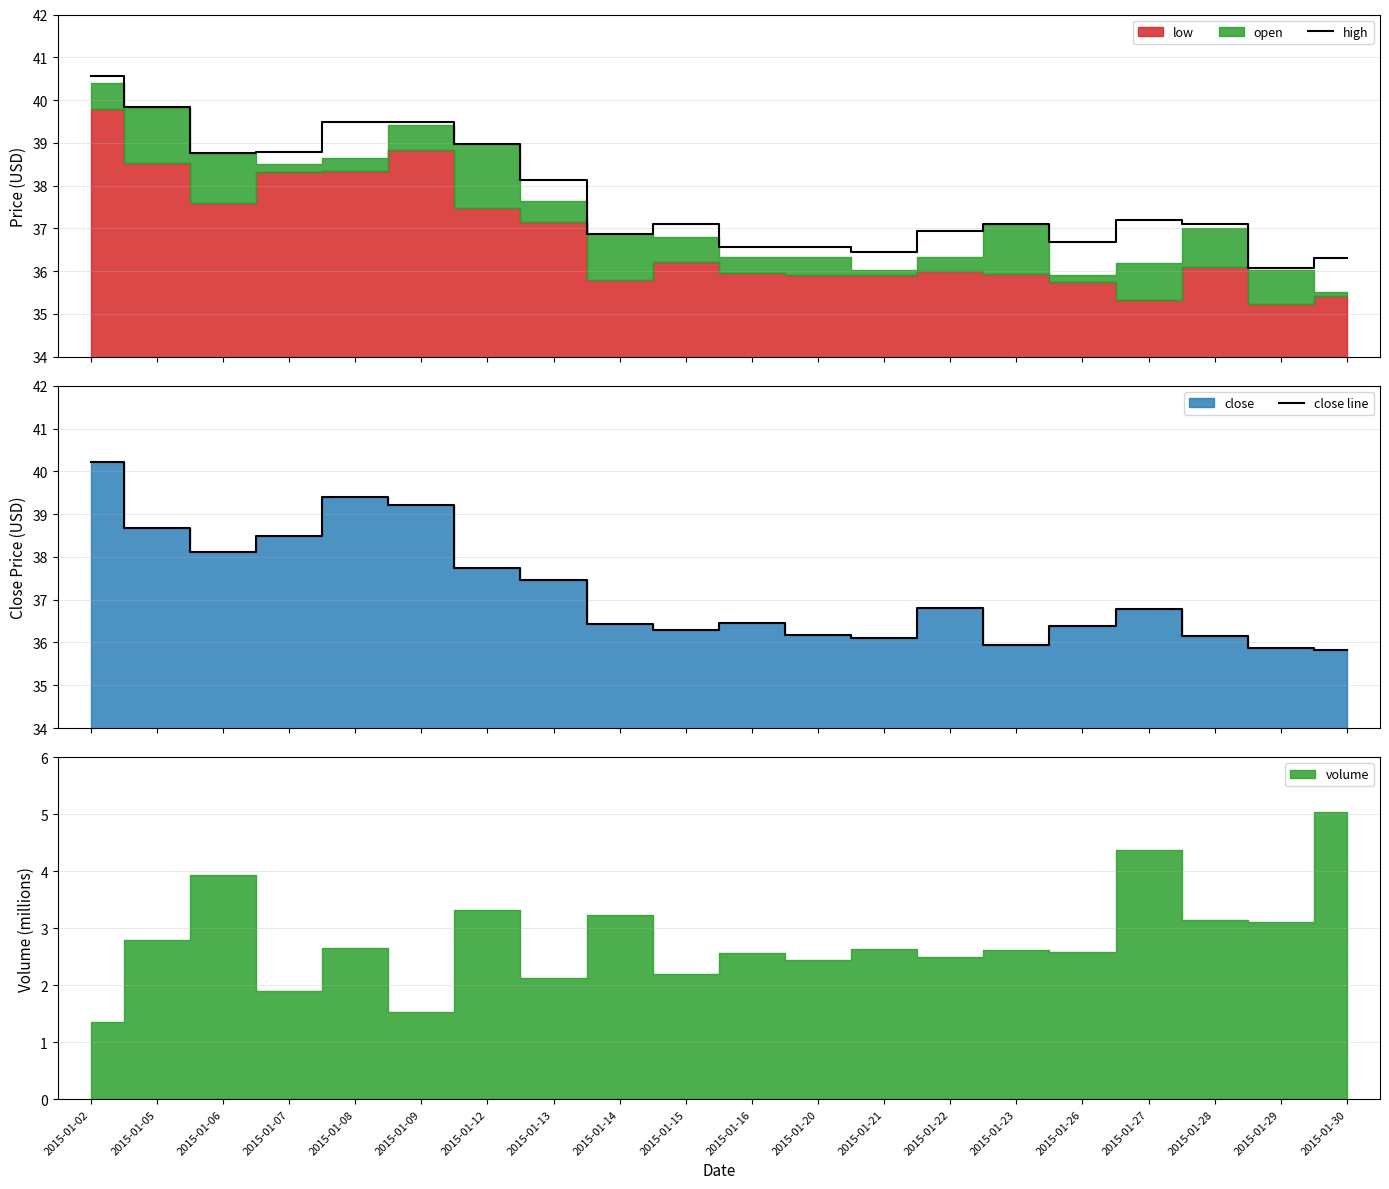

What is the lowest value of the high series?

36.1